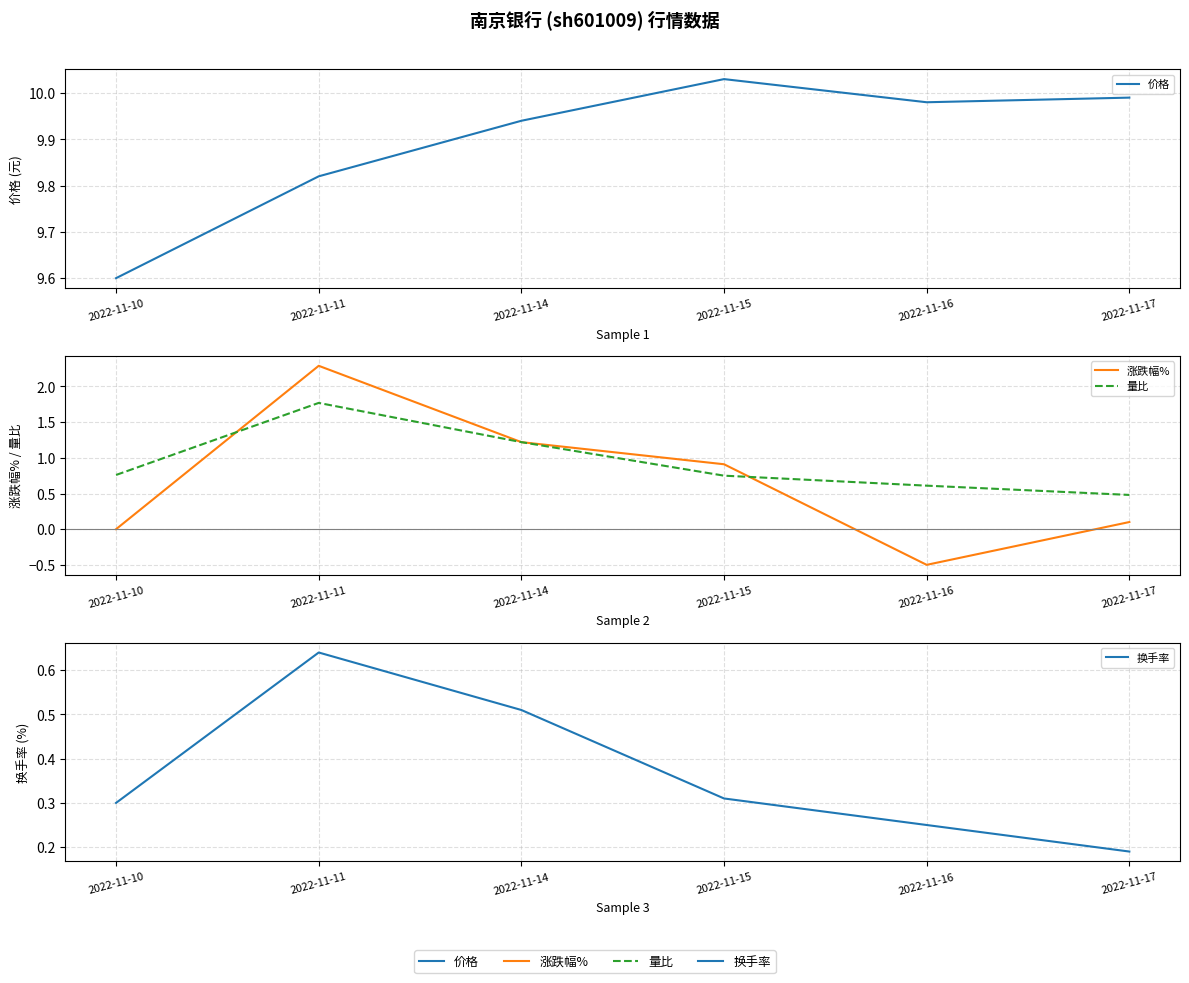

In 换手率, how many points are higher than both neighbors (excluding endpoints)?

1